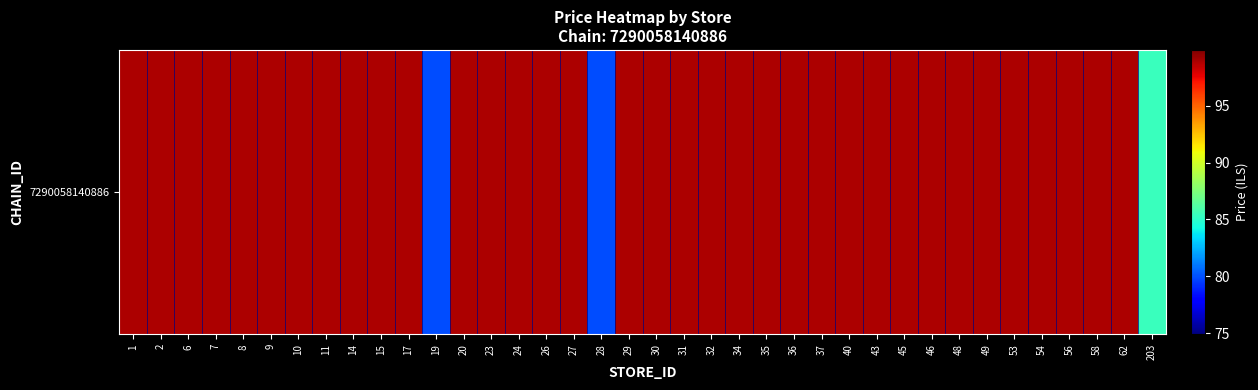

What is the smallest value displayed?

79.9